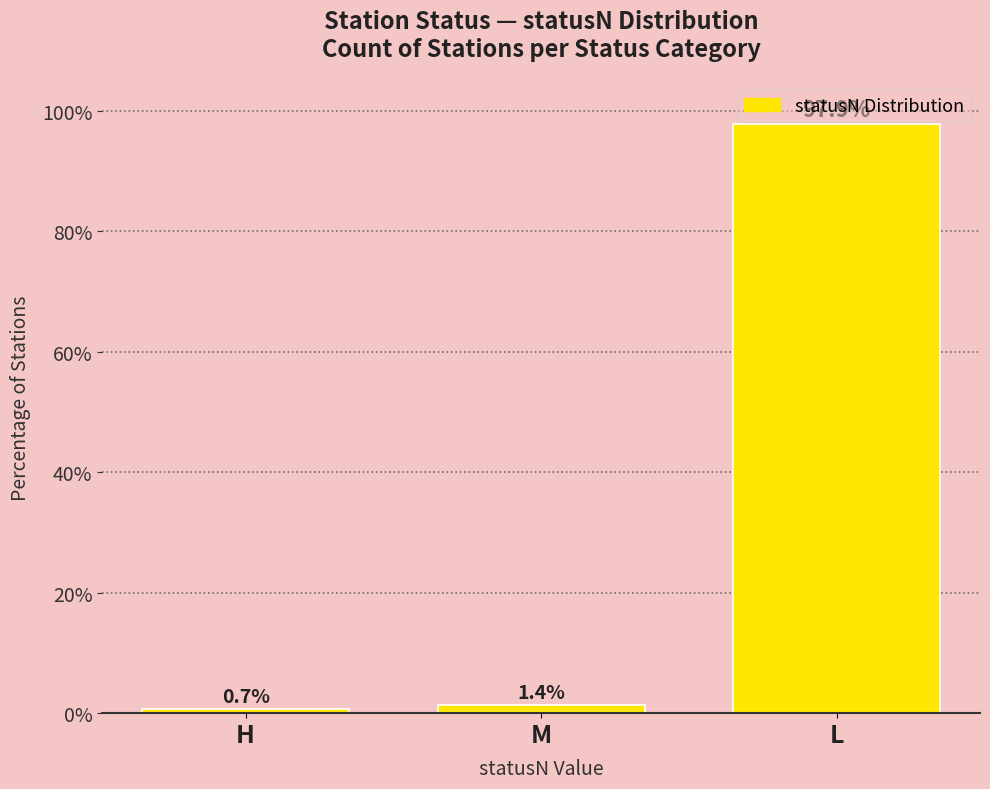

Which has a higher value, M or L?

L